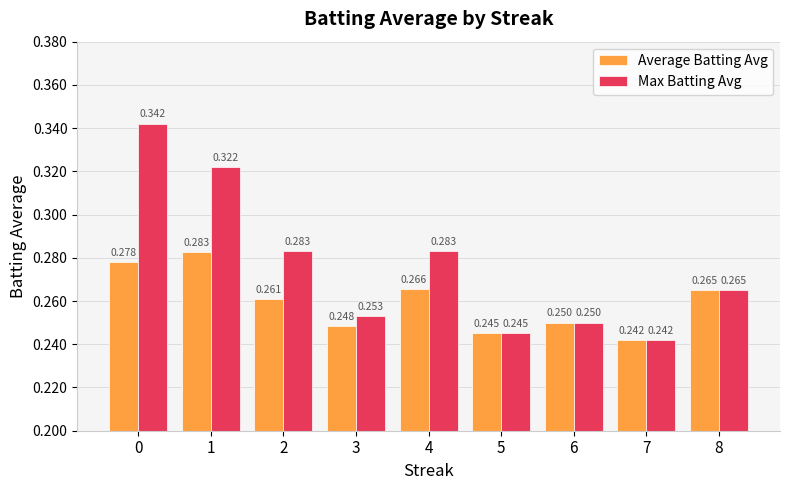

At how many categories does at least one series exceed 0?

9